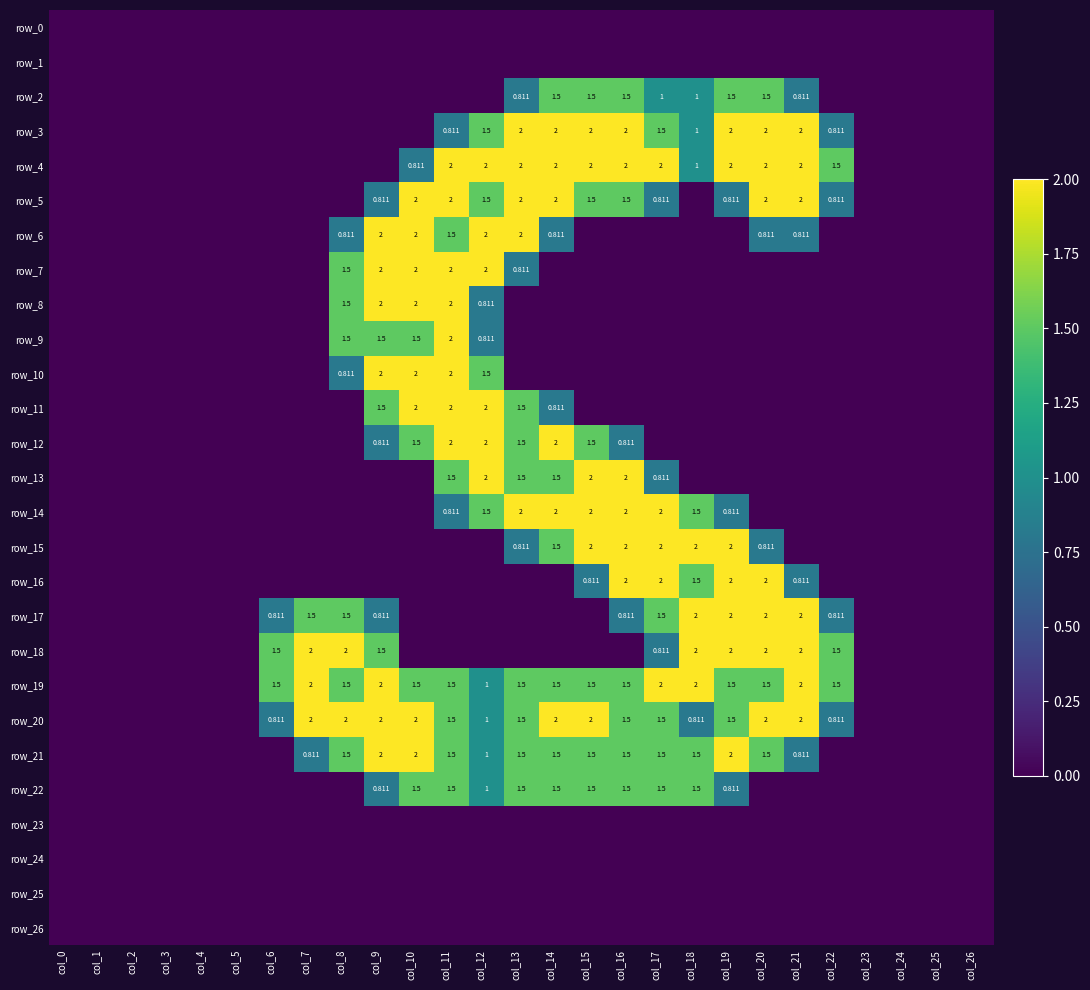

How many values in the row_17 series exceed 0?

11